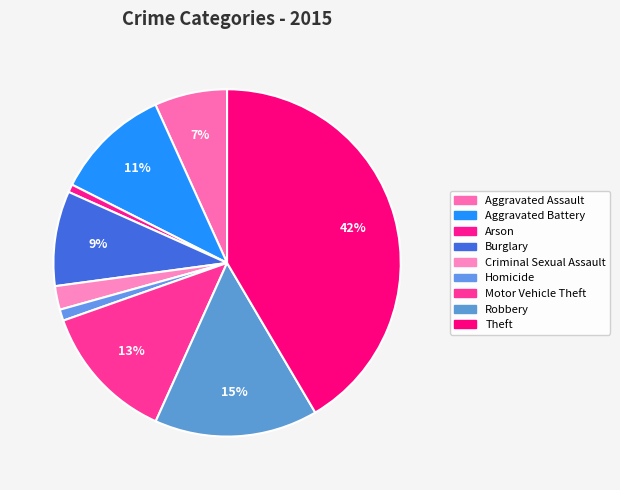

Does Criminal Sexual Assault represent more than half of the total?

No